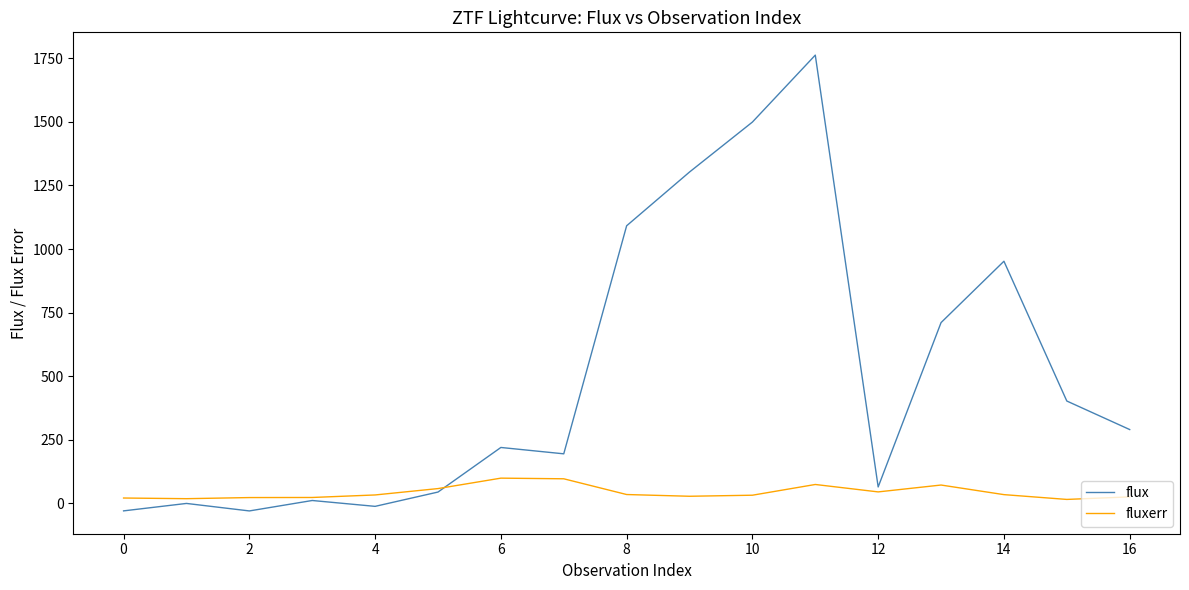

Which series has the widest spread of values?

flux